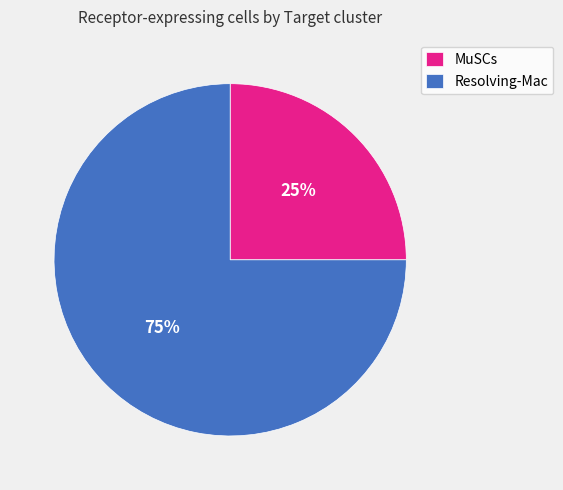

Which category has the biggest portion of the pie?

Resolving-Mac